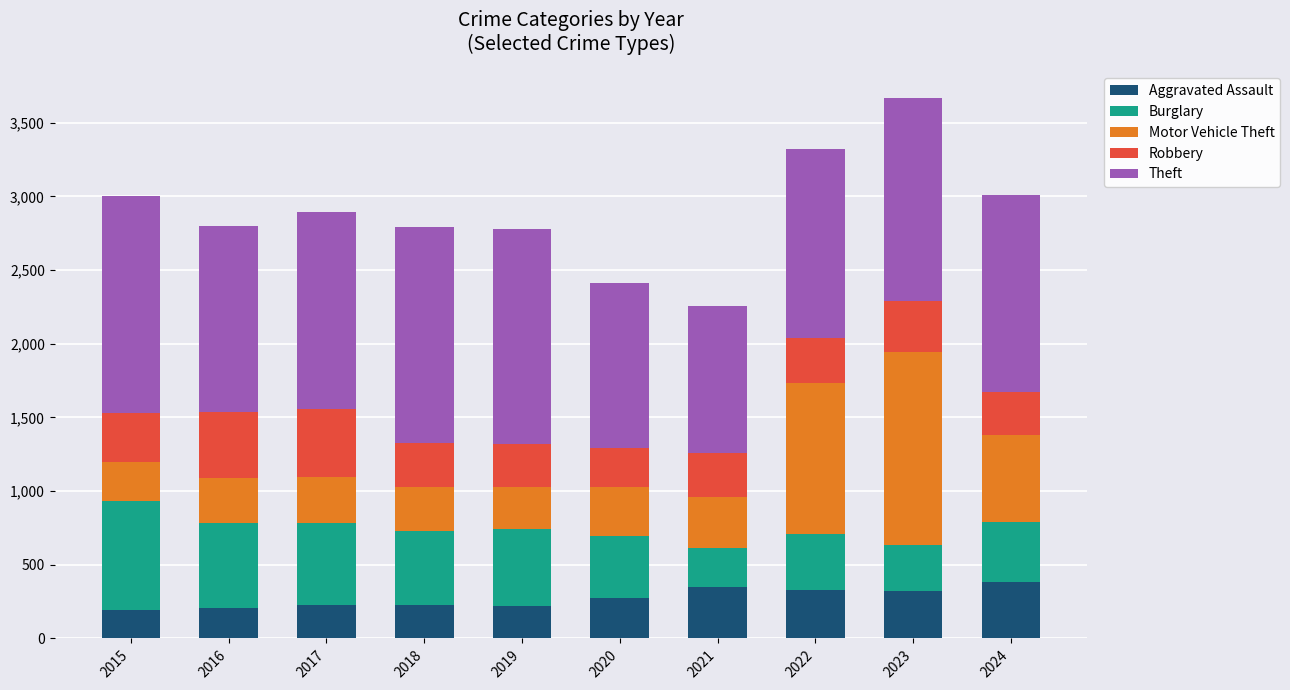

What is the highest value of the Aggravated Assault series?

384